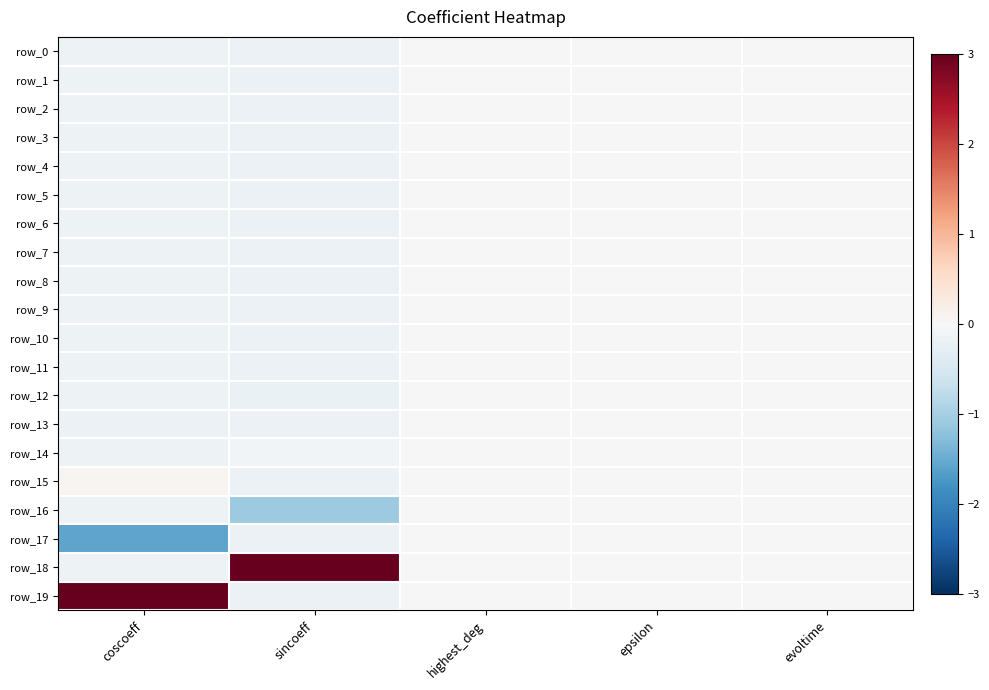

At how many categories does at least one series exceed -1?

5